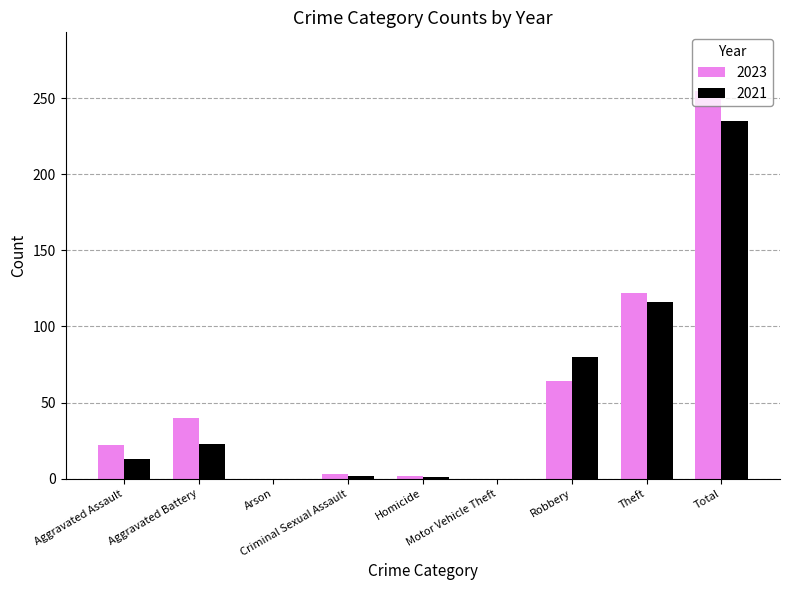

What is the sum of all 2021 values?

470